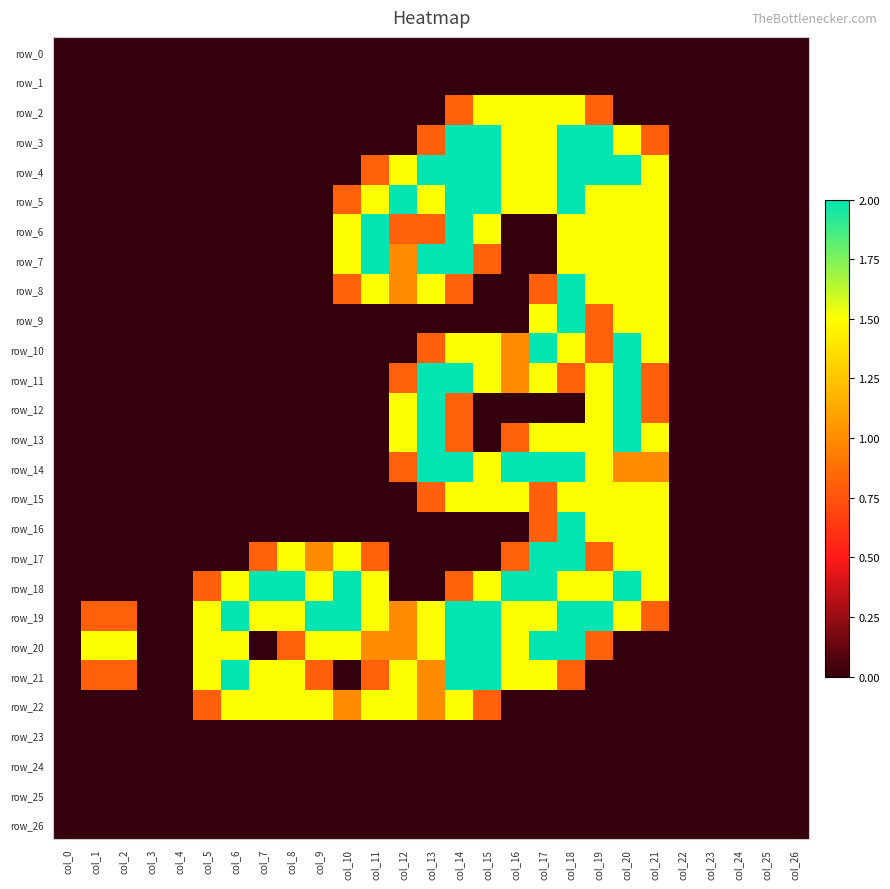

What is the sum of the row_22 values at col_20 and col_14?

1.5